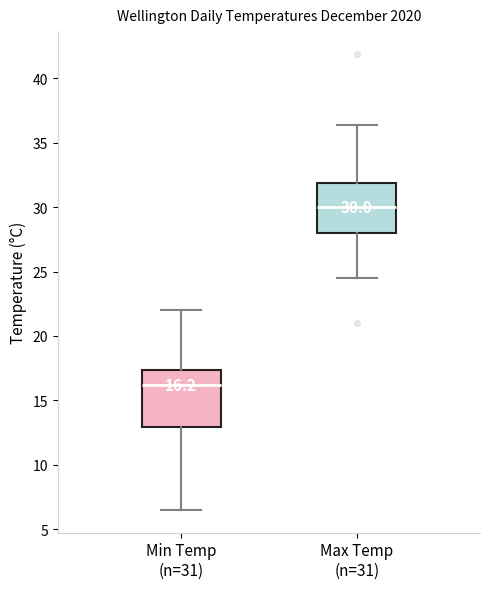

Which box is the tallest, from its lower edge to its upper edge?

Min Temp (n=31)